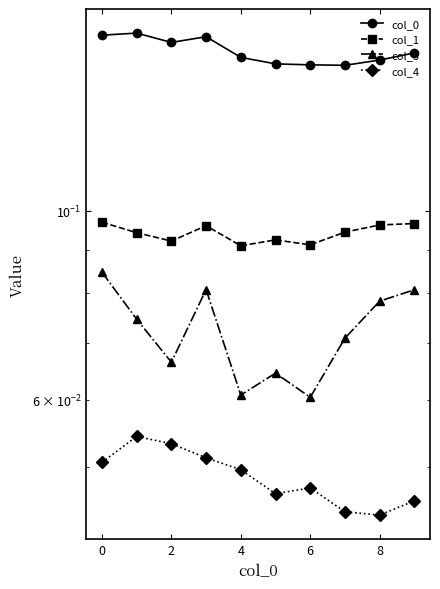

What is the value of the col_0 point at the 1st from the left?

0.2